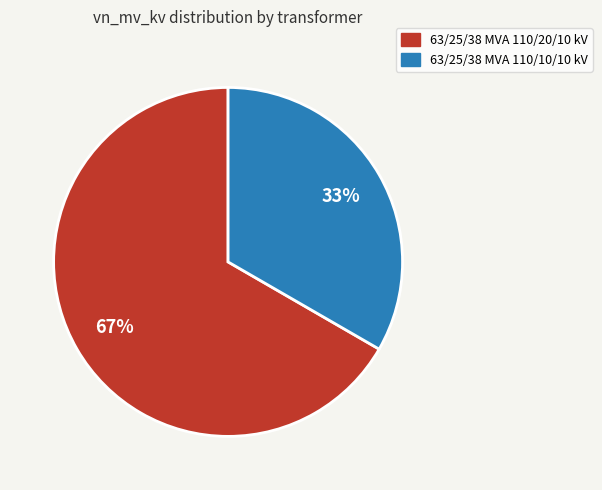

Is it true that 63/25/38 MVA 110/20/10 kV is 57% of the pie?

False